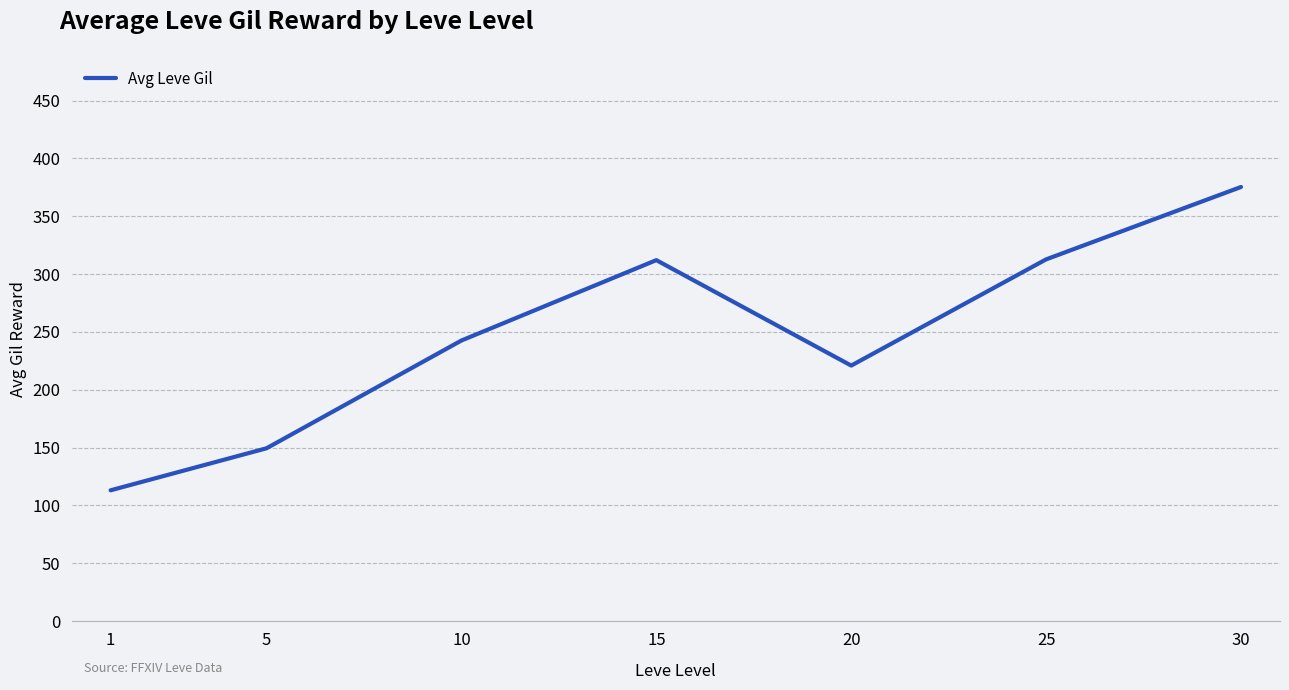

What is the change in value from 1 to 5?

+36.3